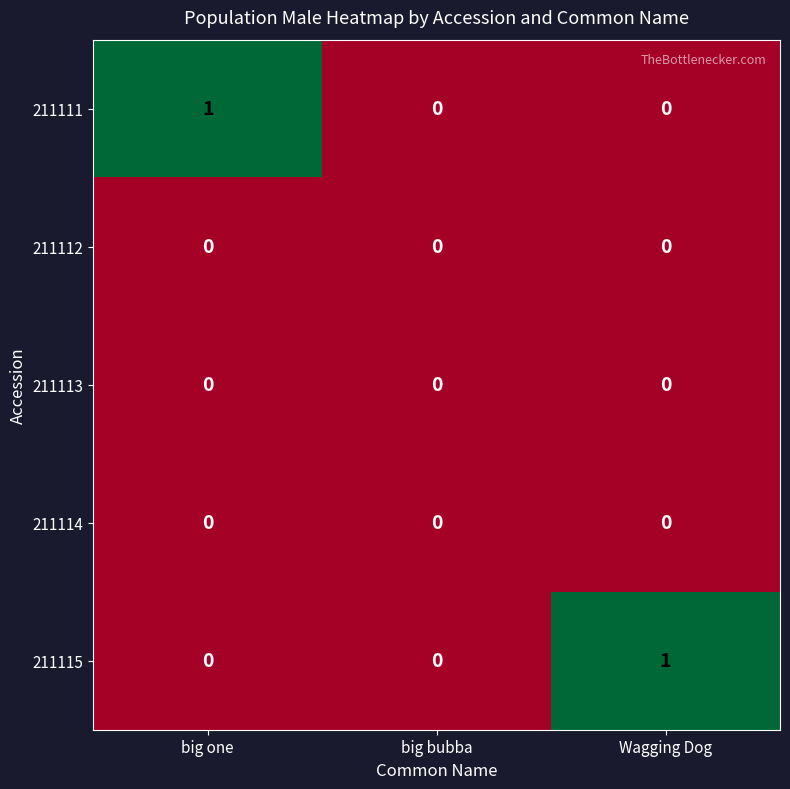

Is the value of 211115 at Wagging Dog greater than the value of 211113 at Wagging Dog?

Yes